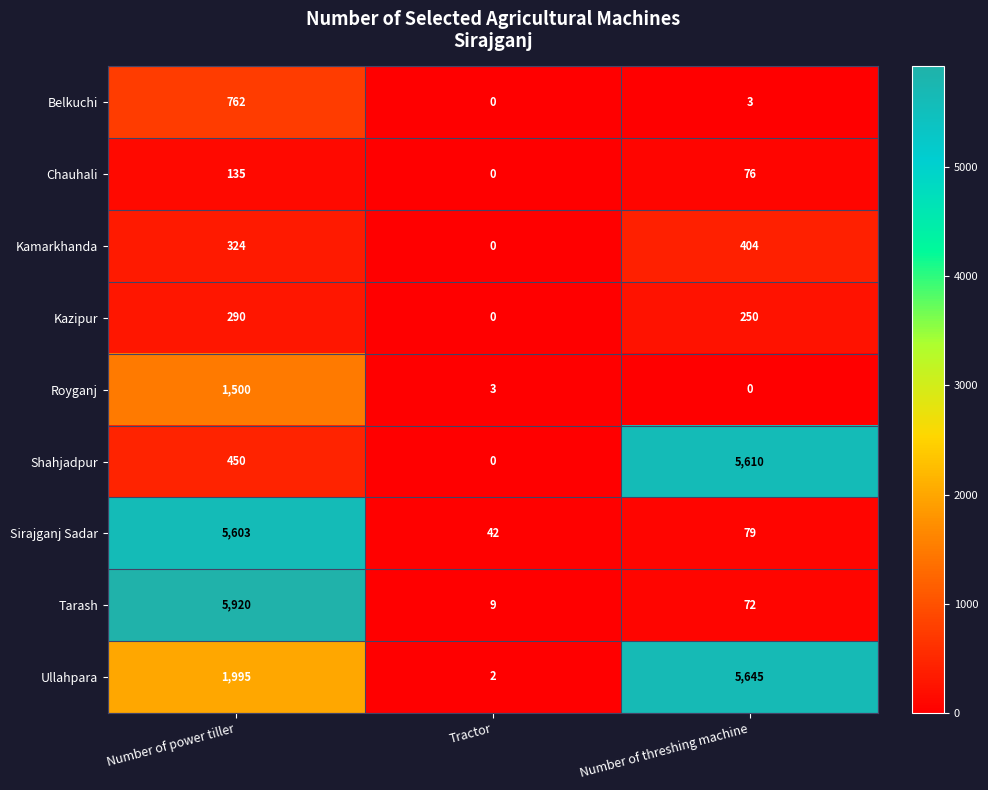

True or false: Kazipur has a value of 431 at Number of power tiller.

False